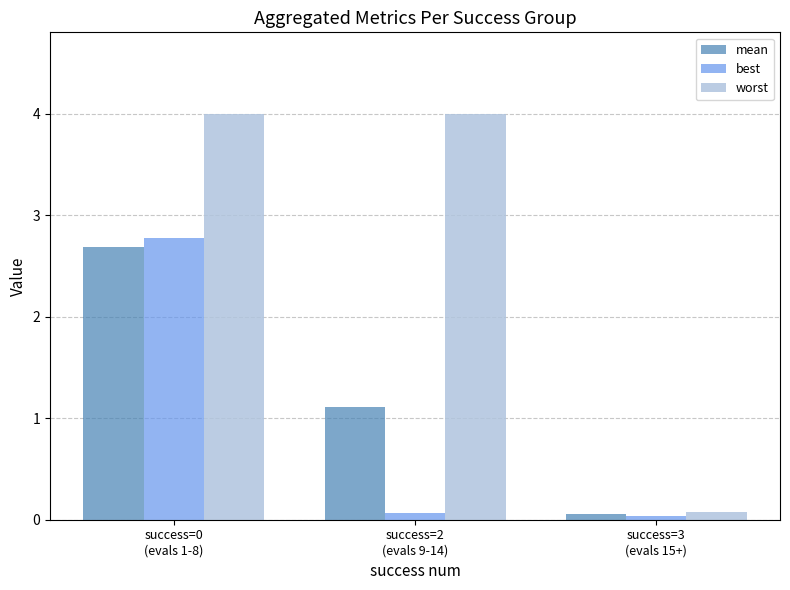

Which series has the largest range (max minus min)?

worst